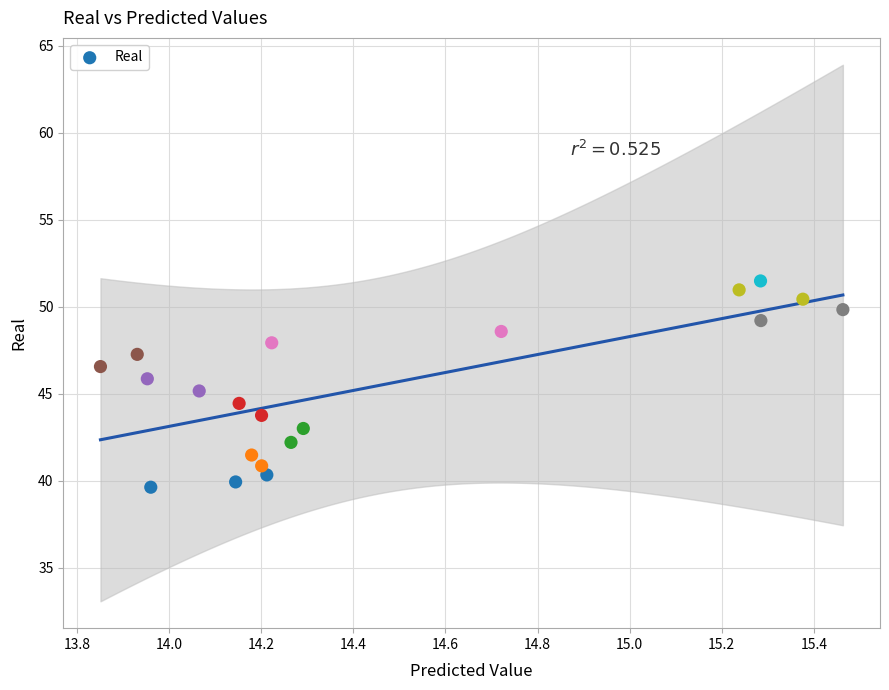

What is the range of Y values (max minus min)?

11.9